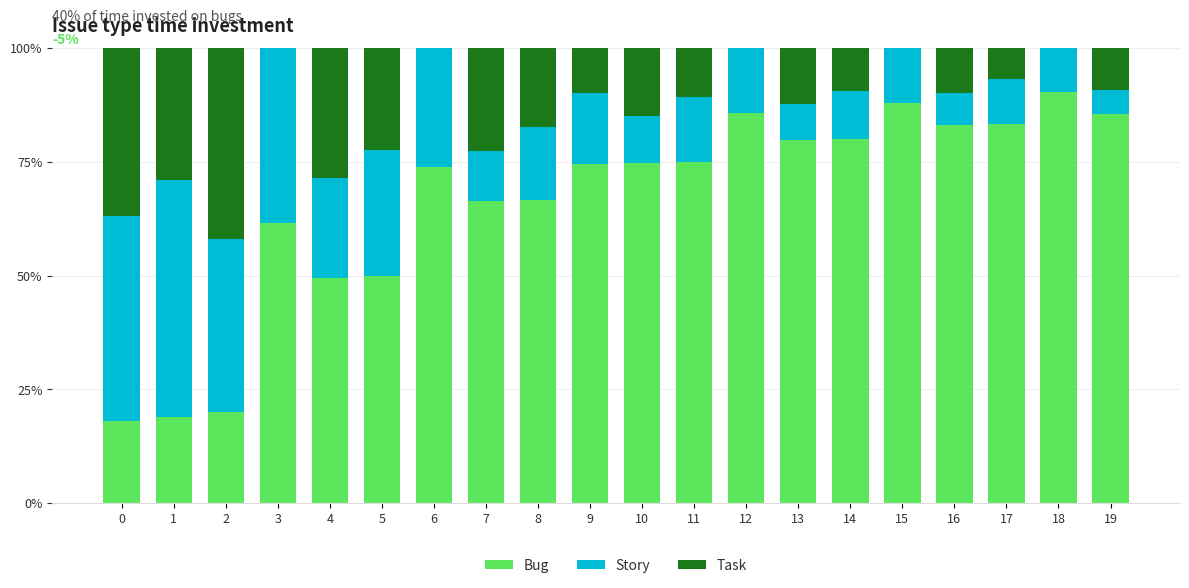

At which label does Bug reach its peak?

18